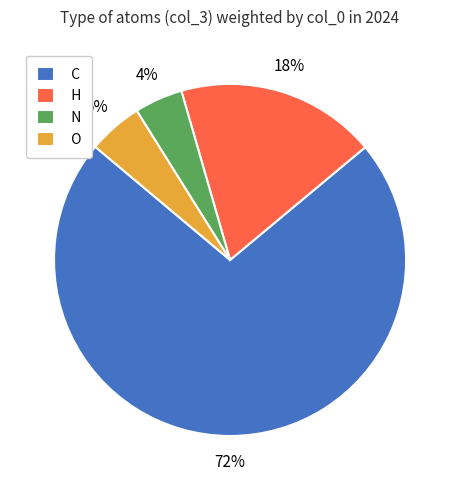

Combined, do H and O account for over 50%?

No